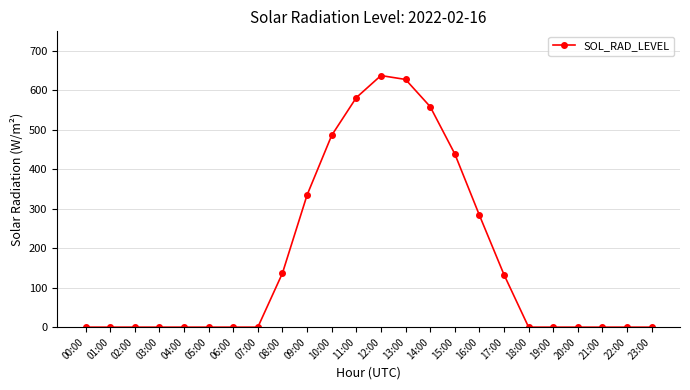

True or false: the data has more than 0 interior local peaks.

True